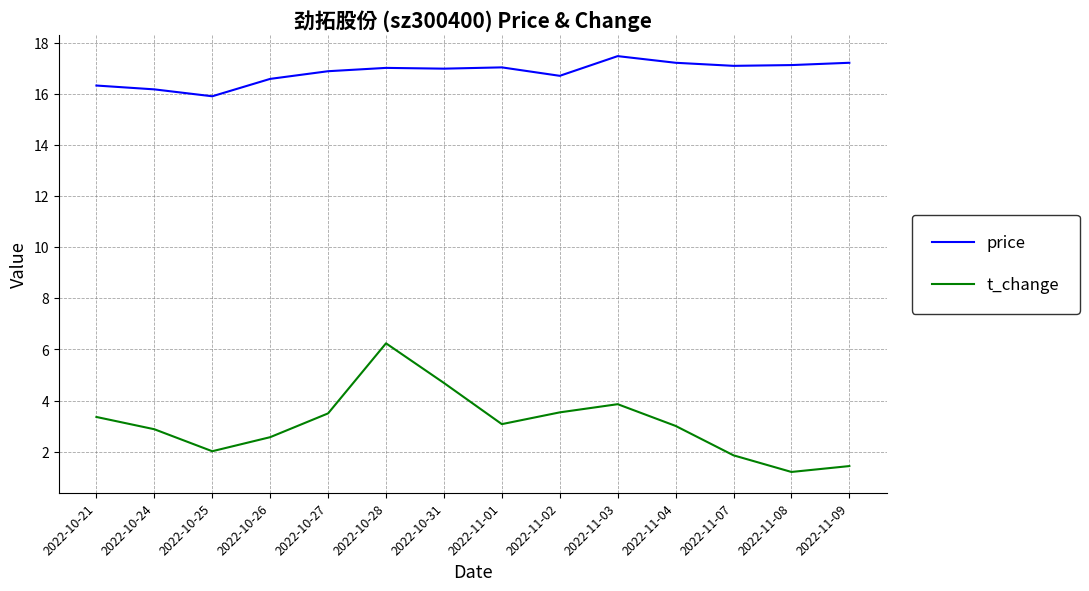

What position from the right is 2022-11-01?

7